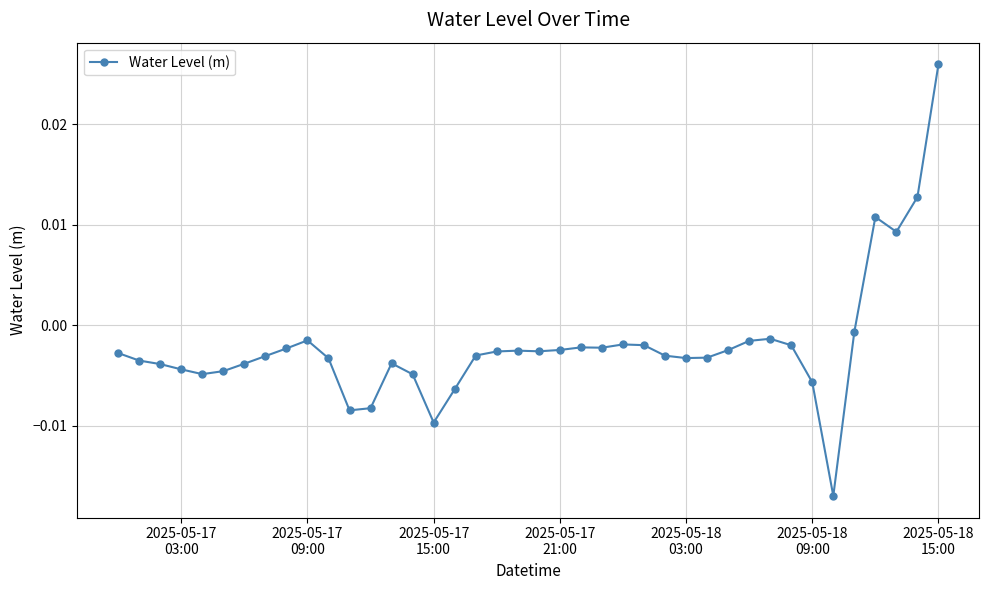

True or false: the data has more than 1 interior local peaks.

True